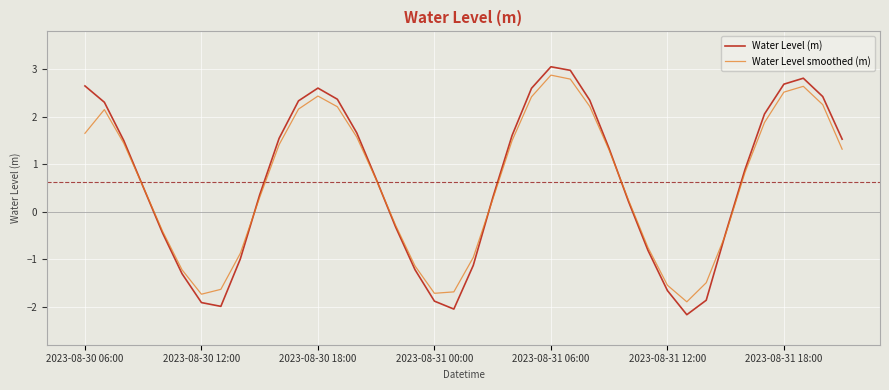

True or false: Water Level smoothed (m) has more than 2 points higher than both neighbors.

True